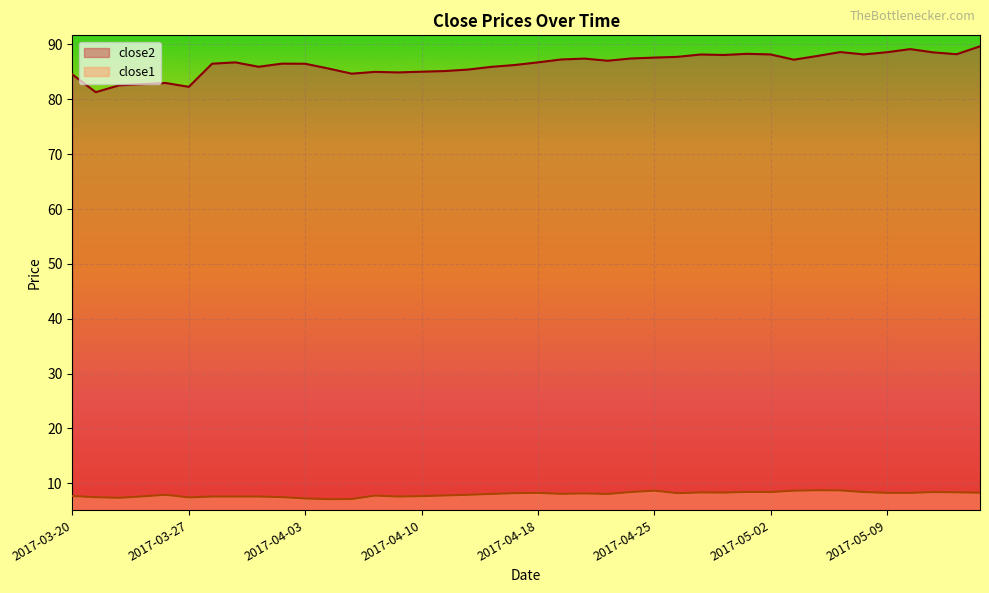

True or false: close1 and close2 intersect in this chart.

False